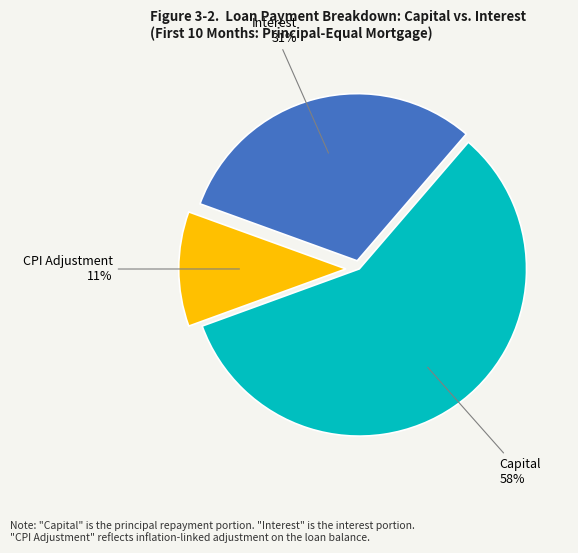

To the nearest percent, what is the average slice percentage?

33%